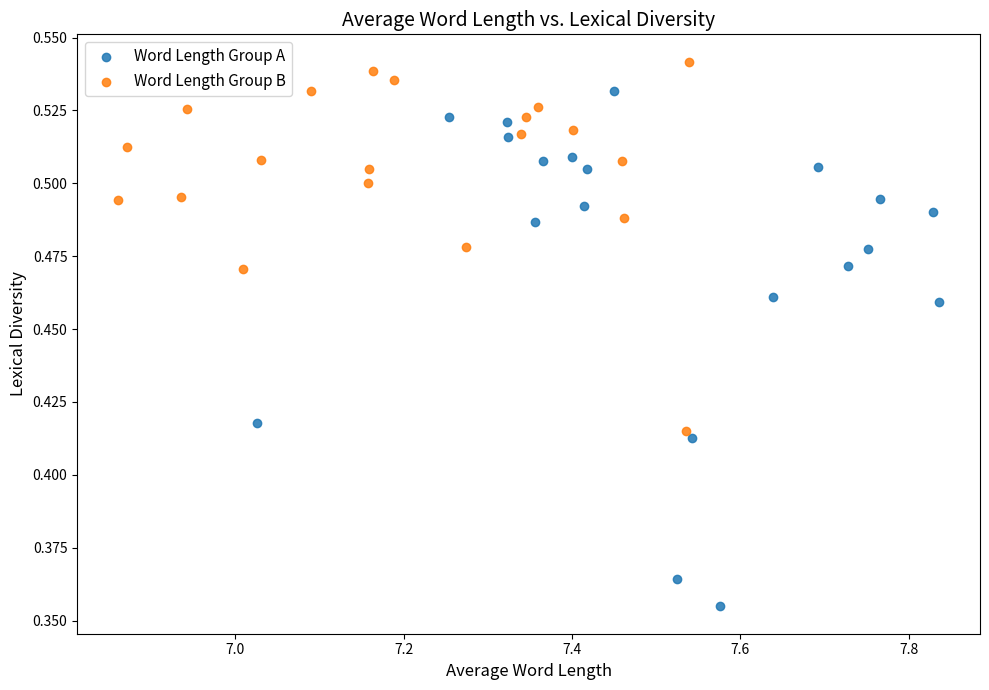

Which series has the widest spread of Y values?

Word Length Group A